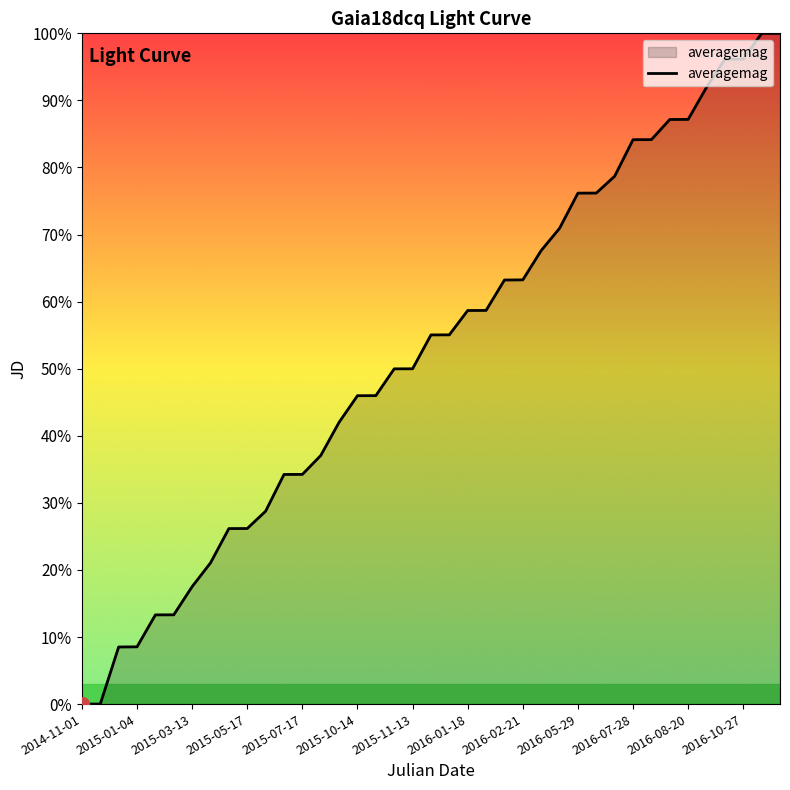

What is the maximum value shown in the chart?

100.0